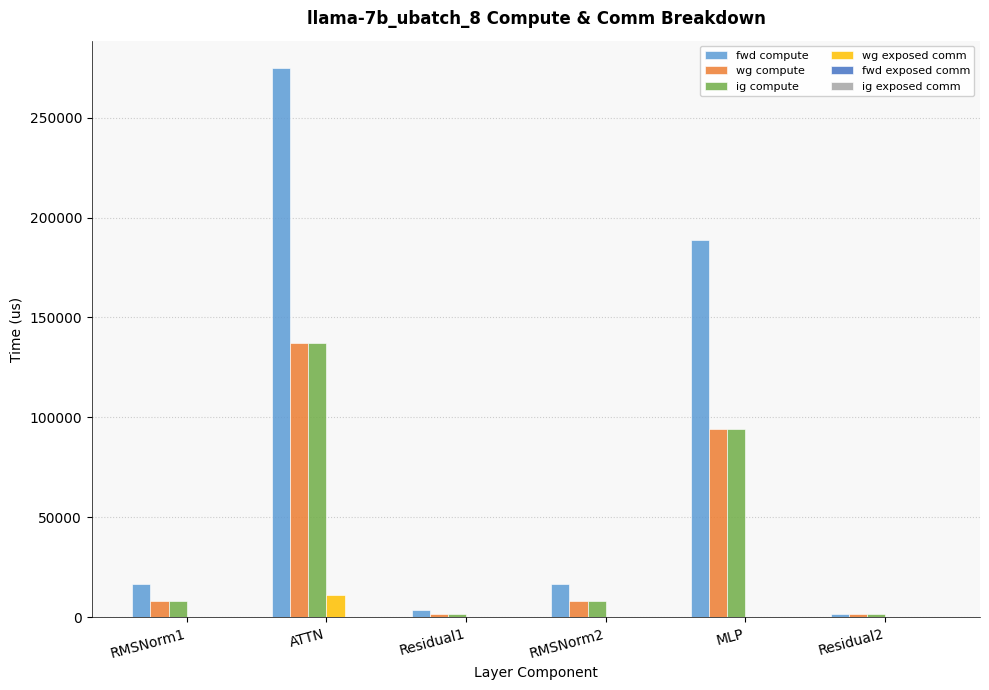

The value of wg compute at ATTN is 246653.6. True or false?

False